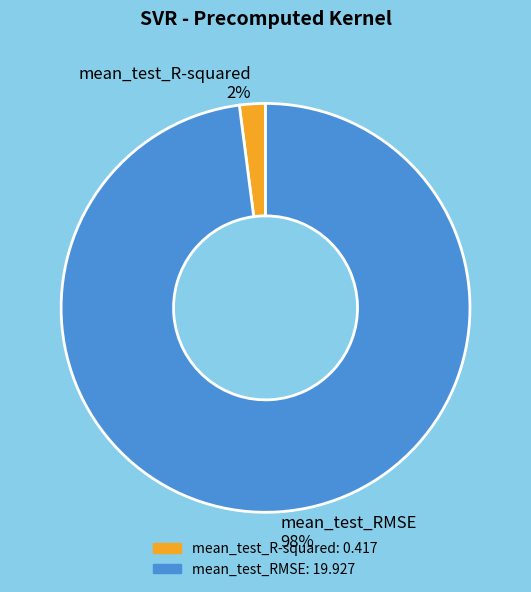

Does mean_test_RMSE represent more than half of the total?

Yes